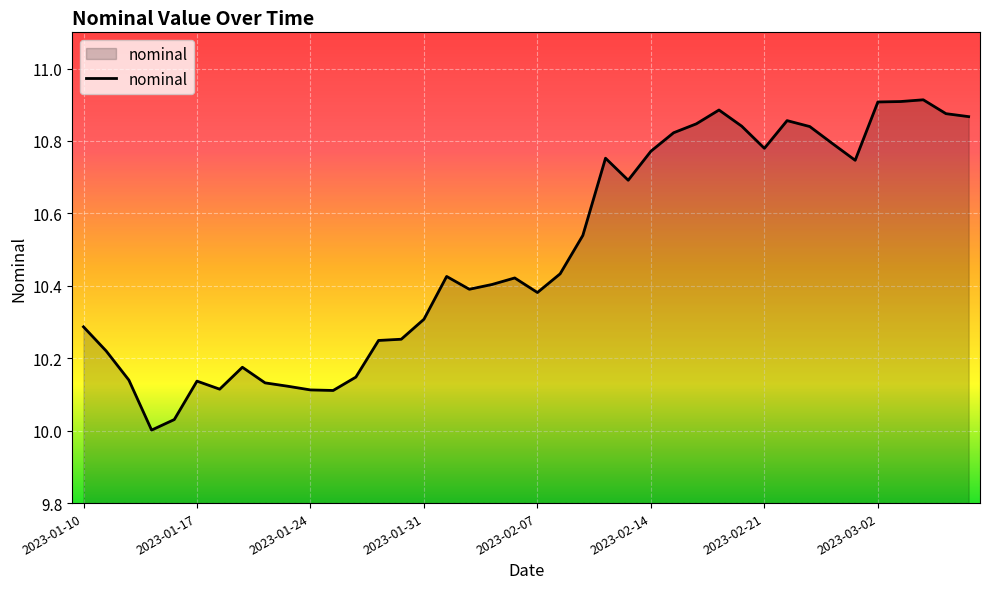

What is the difference between the maximum and minimum values?

0.9